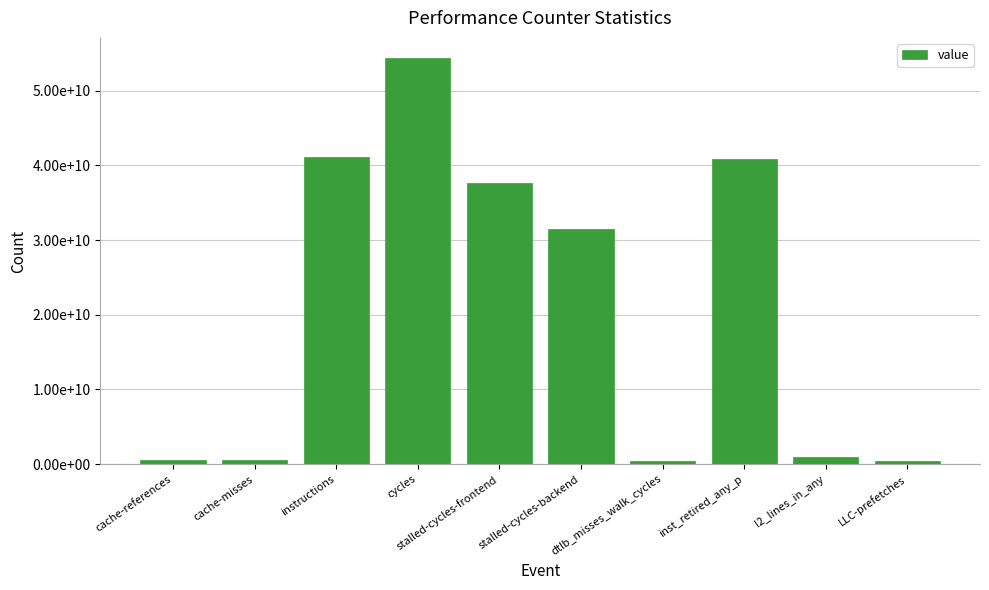

How many bars are there in total?

10